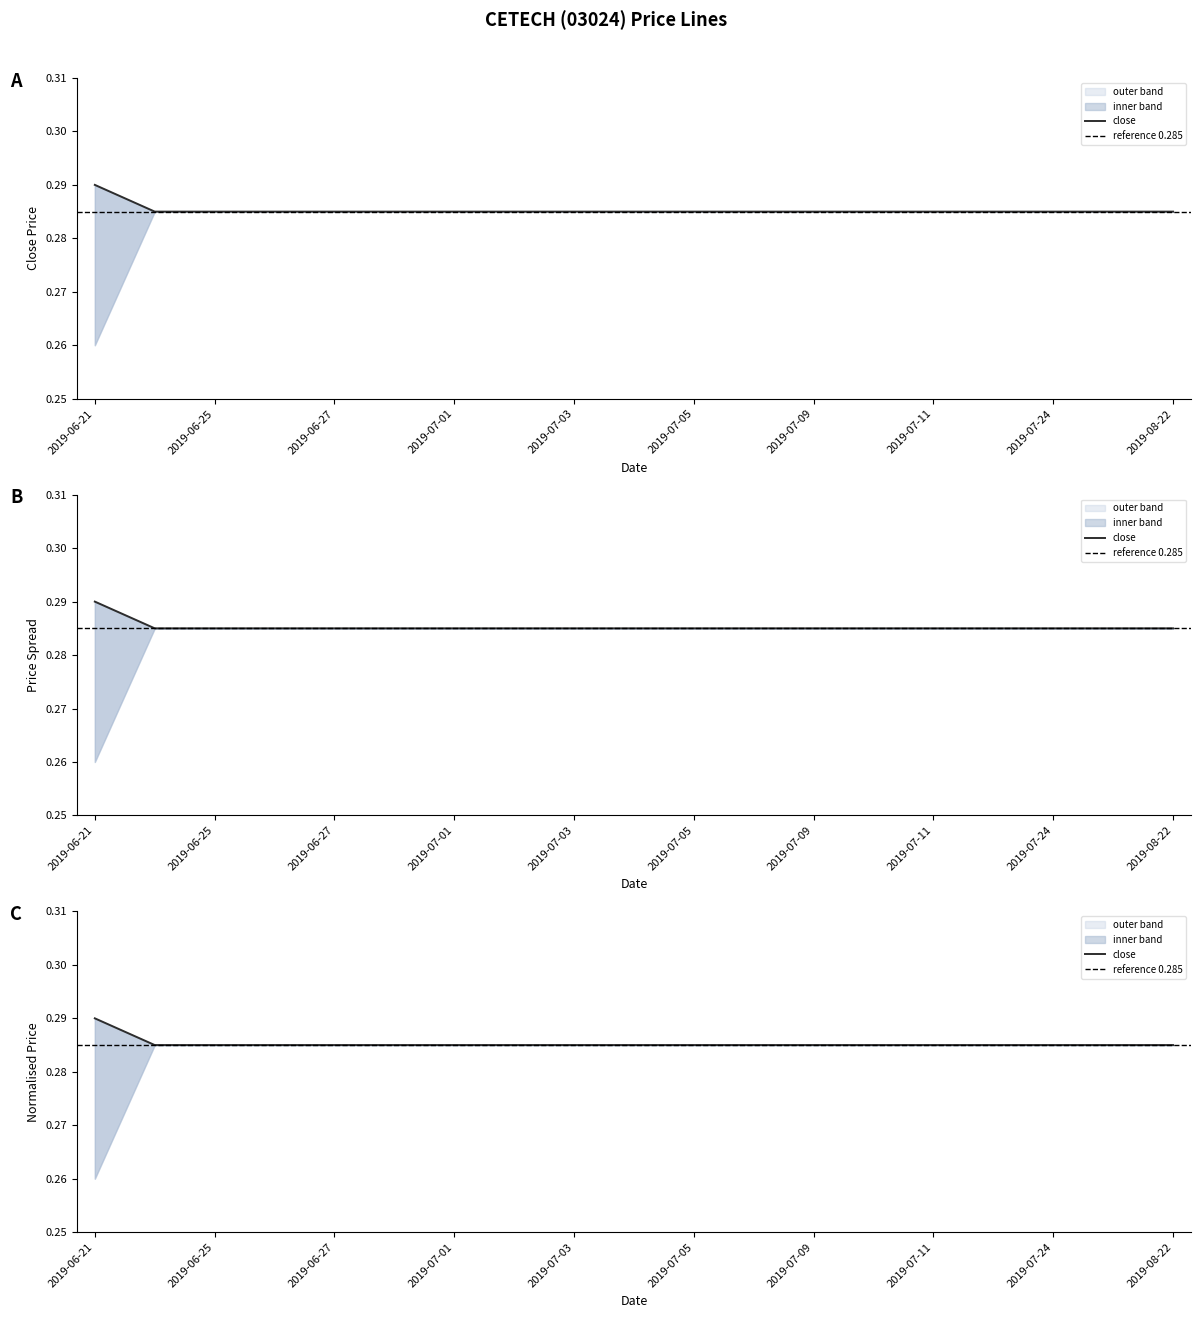

What is the label of the 10th point from the right?

2019-07-04